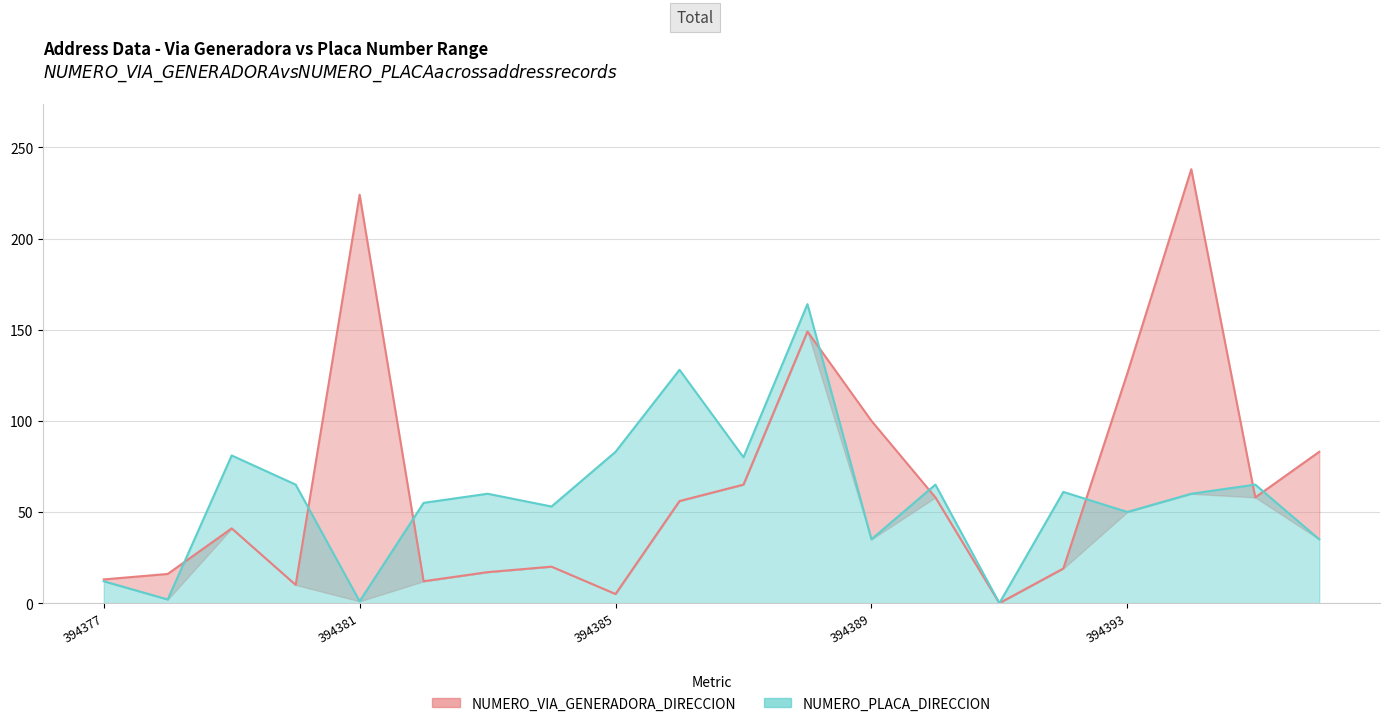

Where does the NUMERO_VIA_GENERADORA_DIRECCION series first go above 56?

394381